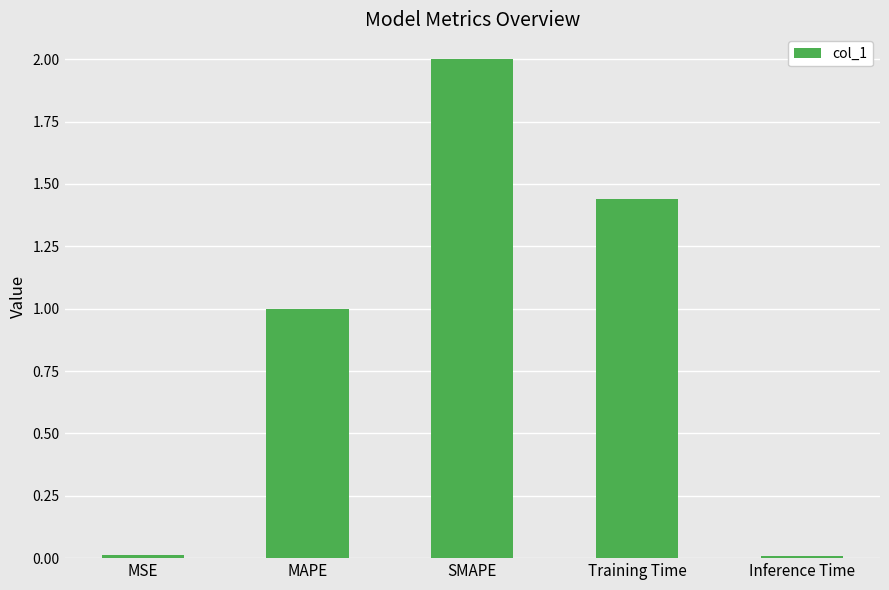

What is the difference between the maximum and minimum values?

2.0